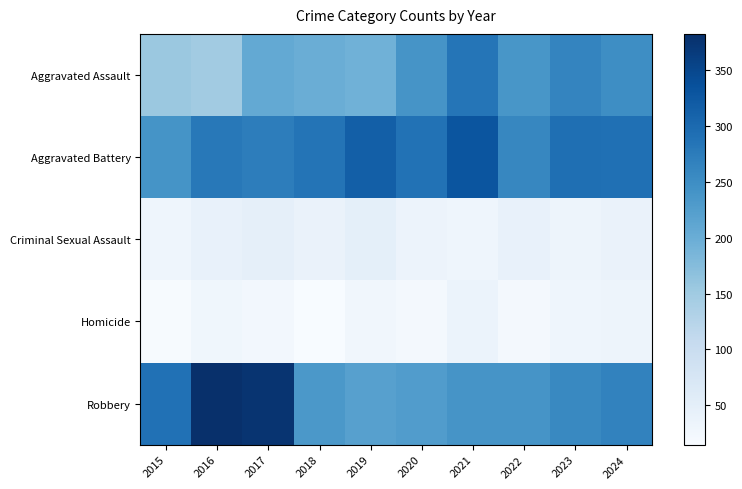

Which series has the largest range (max minus min)?

Robbery